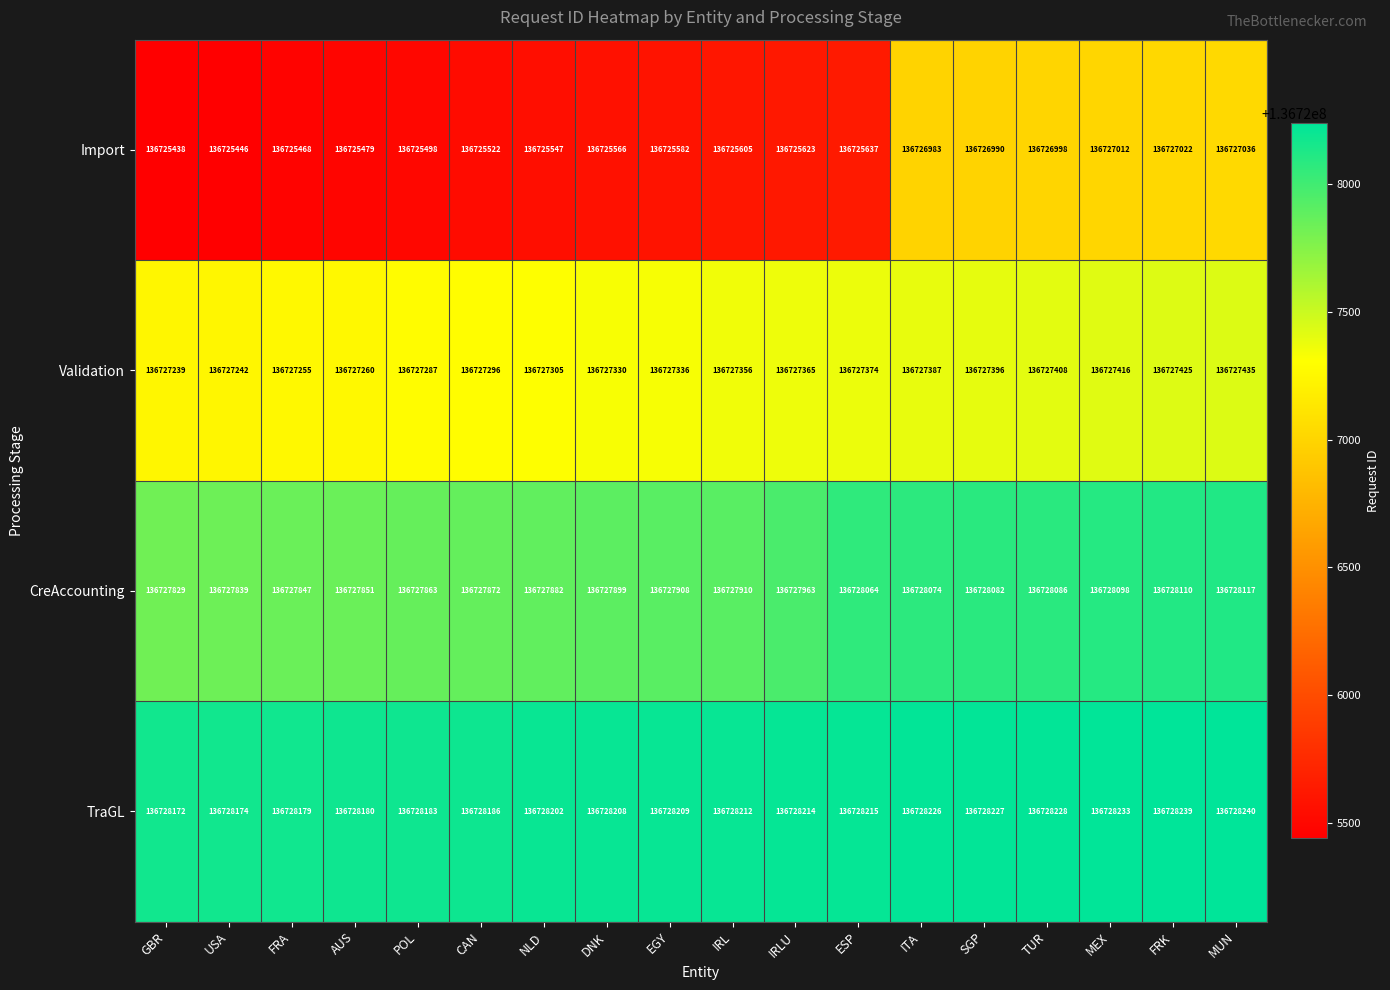

How many categories are shown in the chart?

18